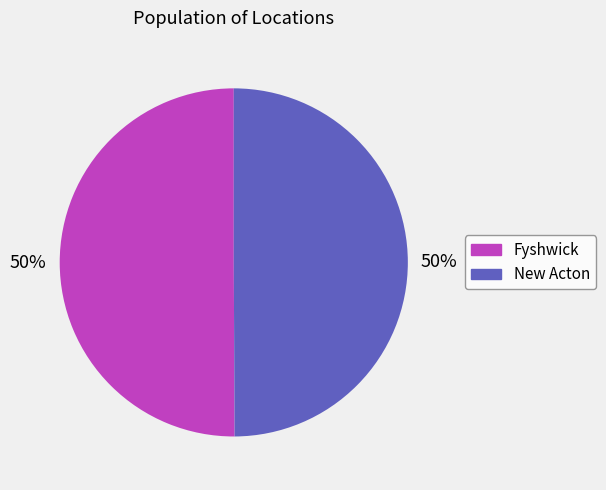

To the nearest percent, what is the combined percentage of New Acton and Fyshwick?

100%